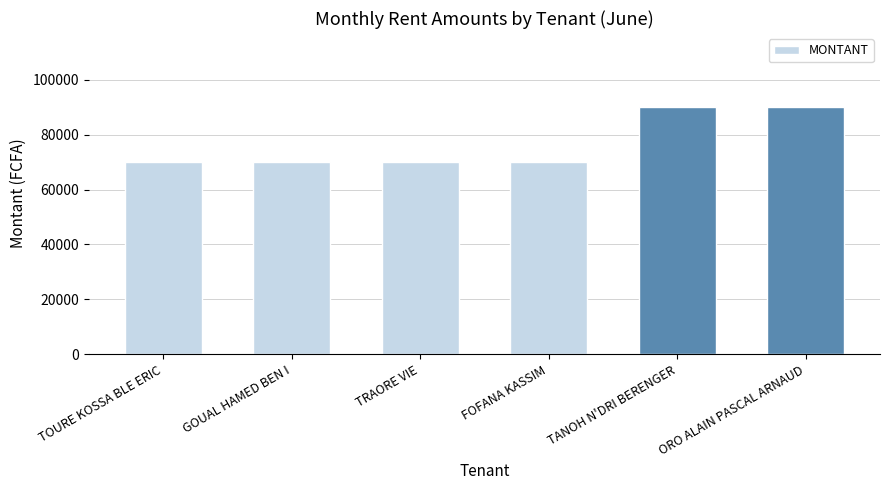

What value does the data have at FOFANA KASSIM?

70000